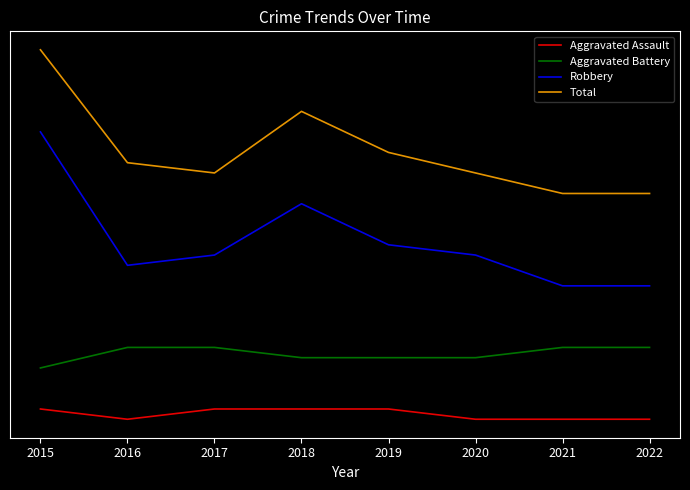

Does the chart have visible grid lines?

No